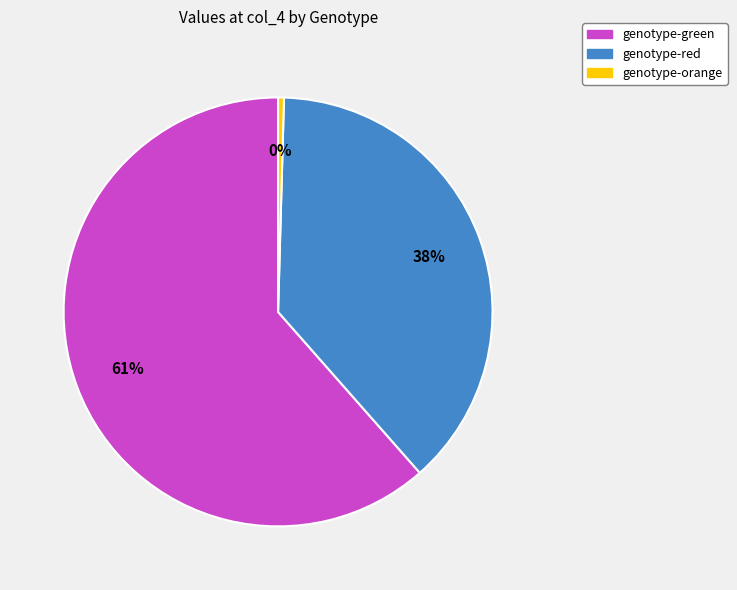

Between genotype-green and genotype-orange, which is larger?

genotype-green